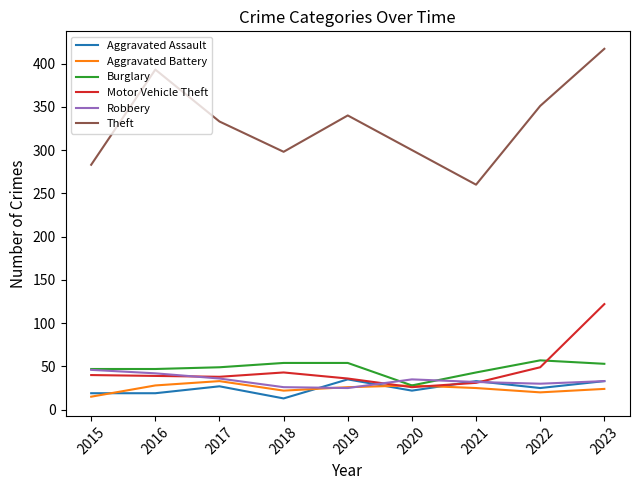

What is the average value of the Burglary series?

48